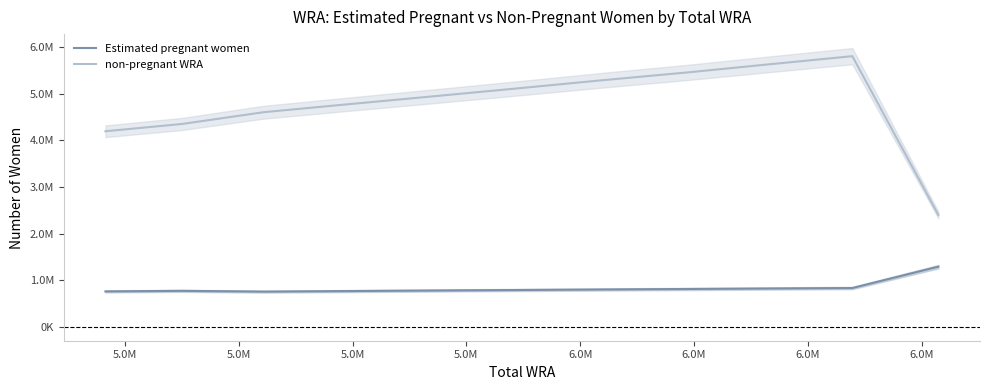

What is the difference between the second highest and minimum values in the Estimated pregnant women series?

76988.9